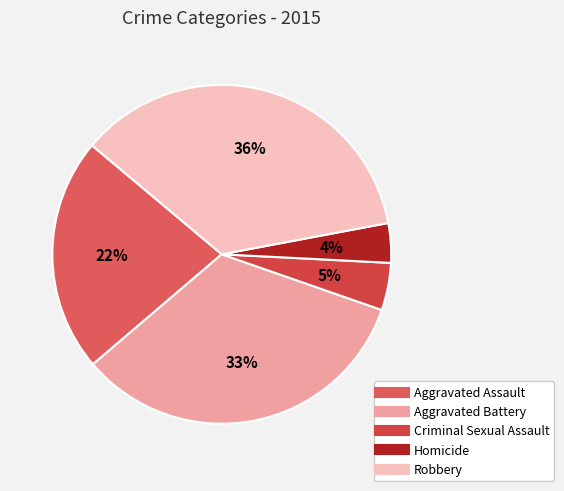

Is Aggravated Assault the majority of the pie?

No